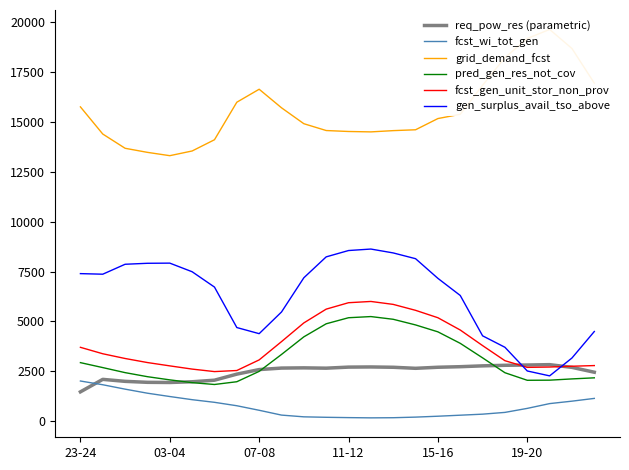

At which category is the sum across all series the highest?

13